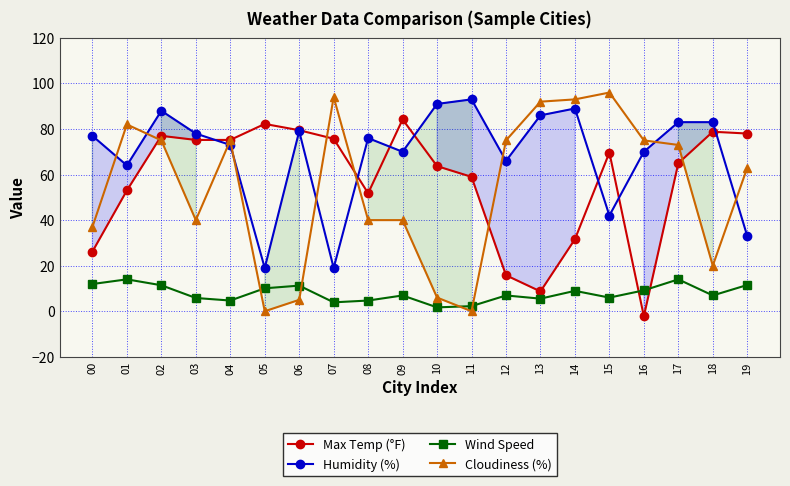

What is the value of the Cloudiness (%) point at the 7th from the left?

5.0